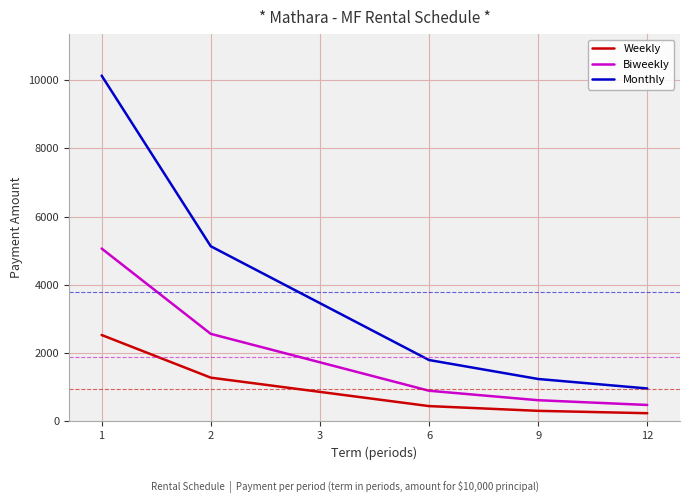

Which series has the largest total across all categories?

Monthly